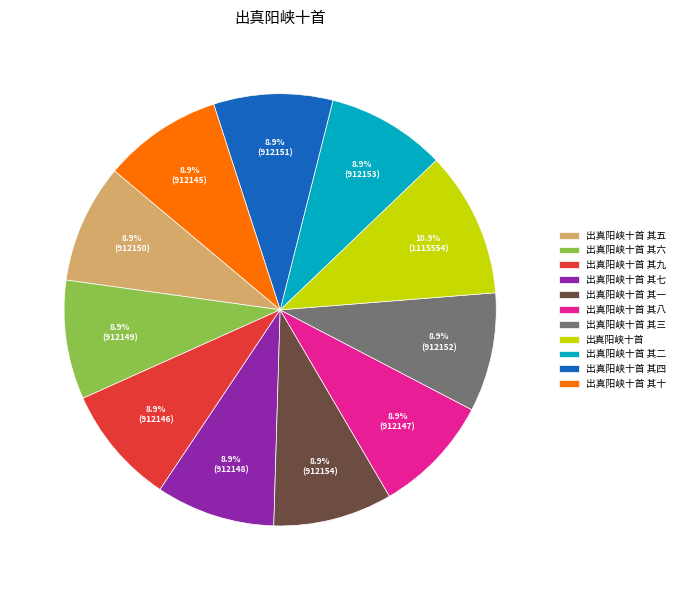

True or false: 出真阳峡十首 其七 accounts for 1% of the total.

False